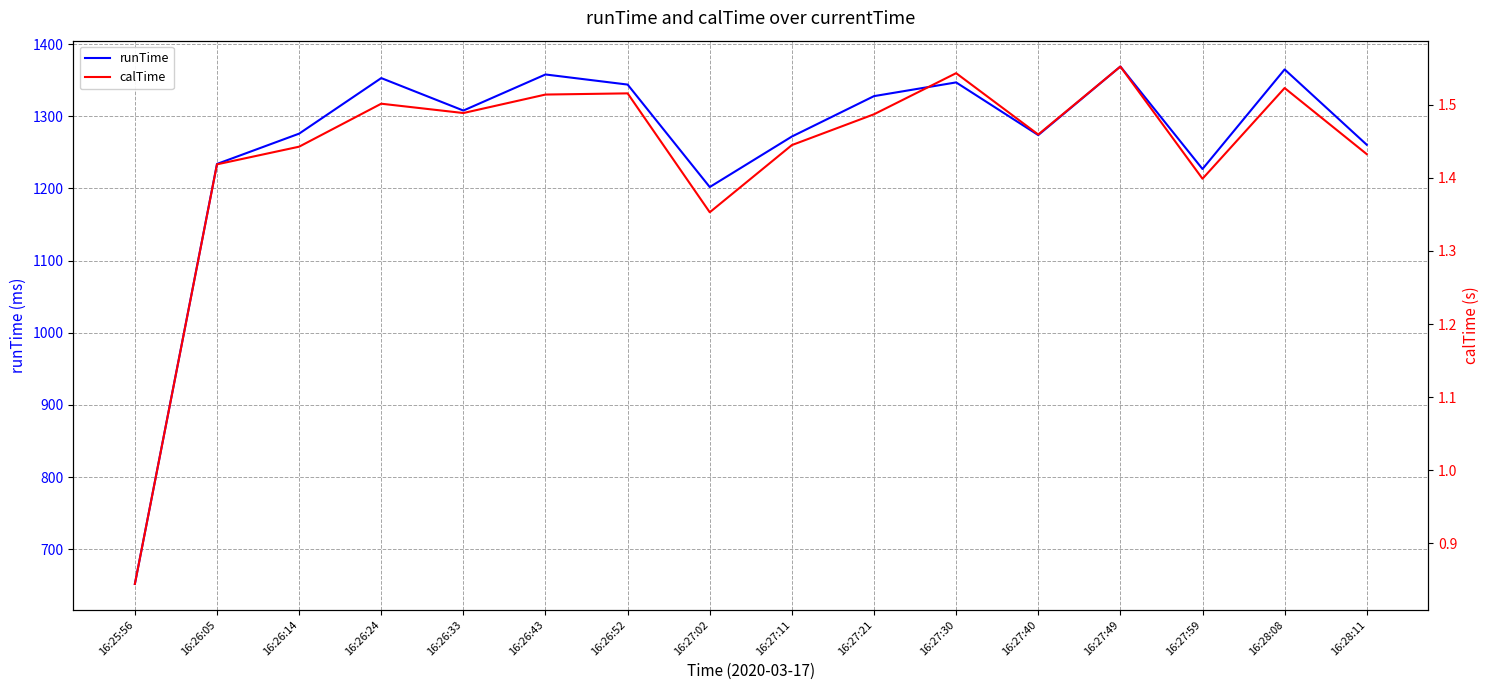

How many lines are shown in the chart?

2